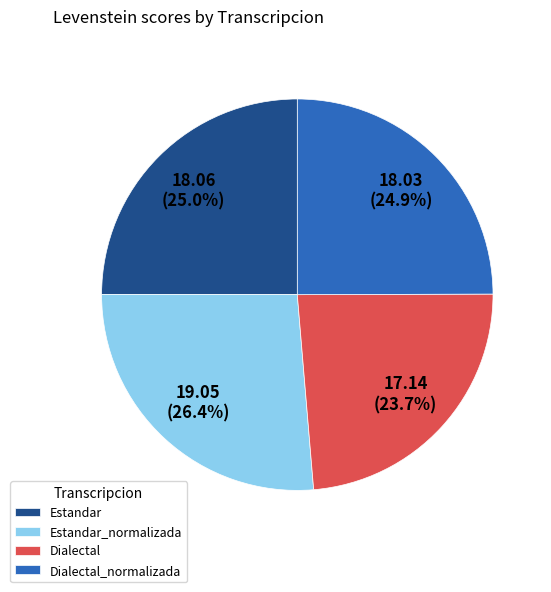

Between Dialectal and Estandar, which is larger?

Estandar